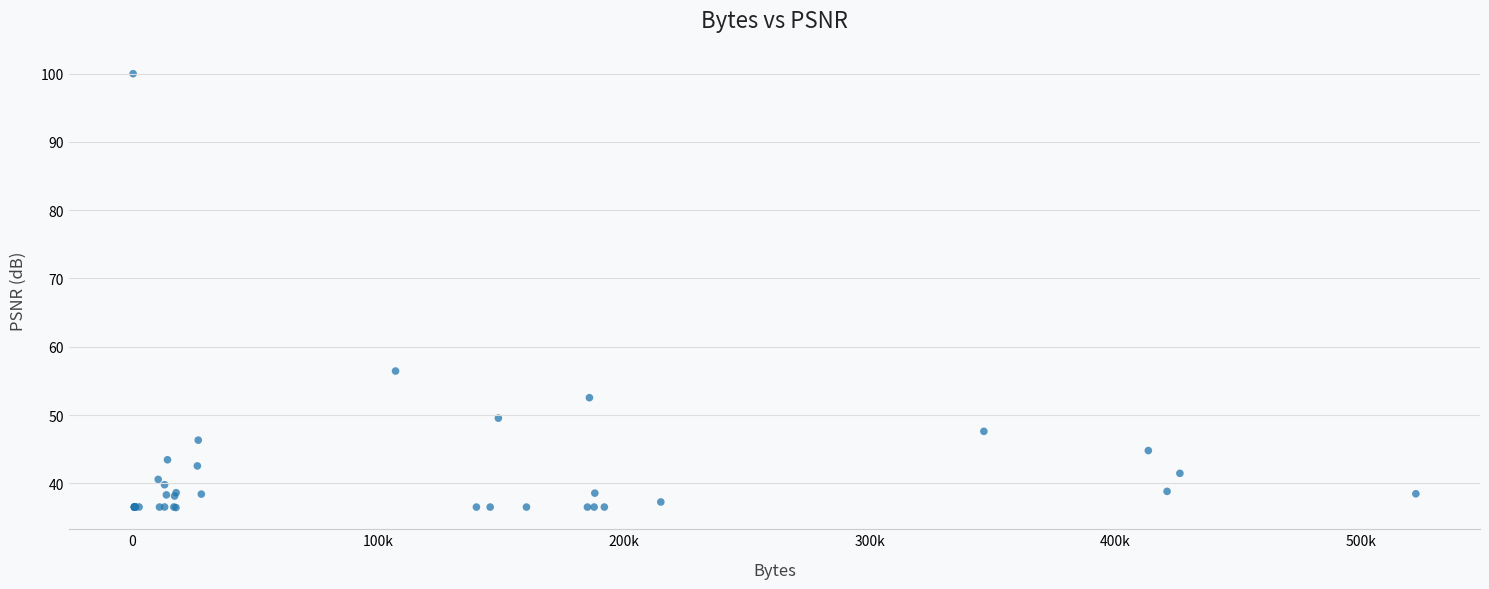

What Y value in the scatter plot is closest to 68?

56.4